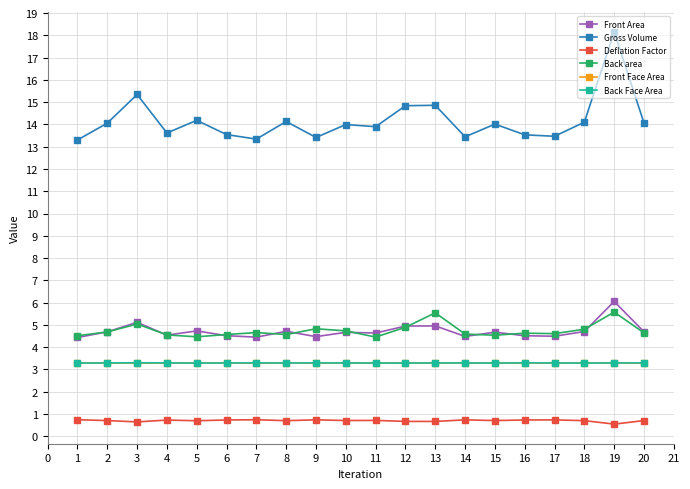

What is the highest value of the Back Face Area series?

3.3